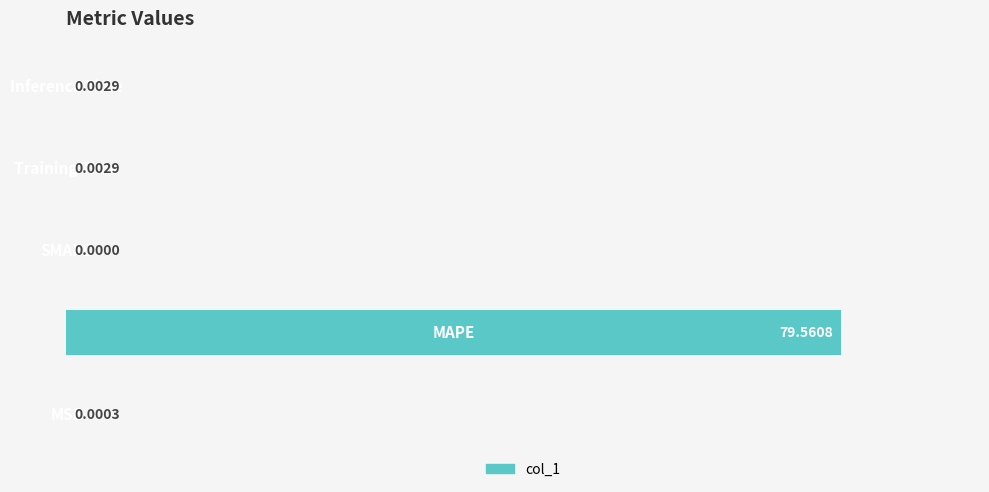

What is the maximum value shown in the chart?

79.6